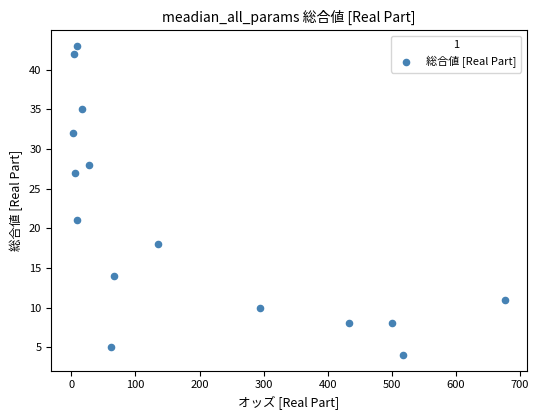

What Y value in the scatter plot is closest to 23?

21